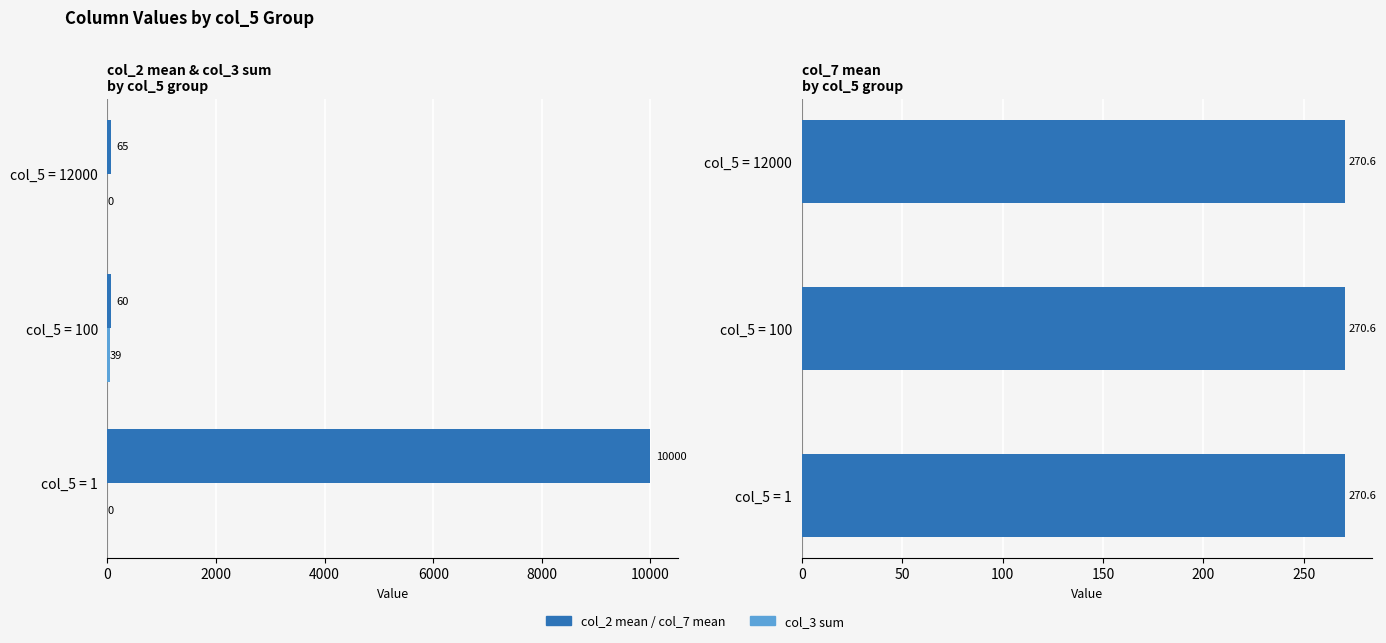

How many data points in col_3 sum are above 0?

1